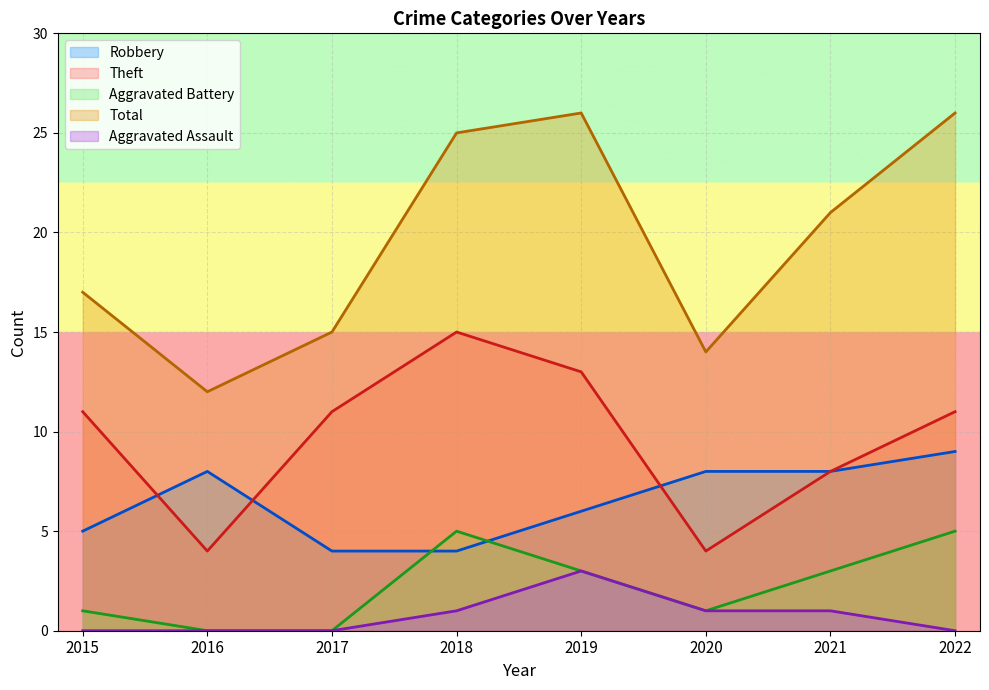

Between 2019 and 2017, which is larger?

2019